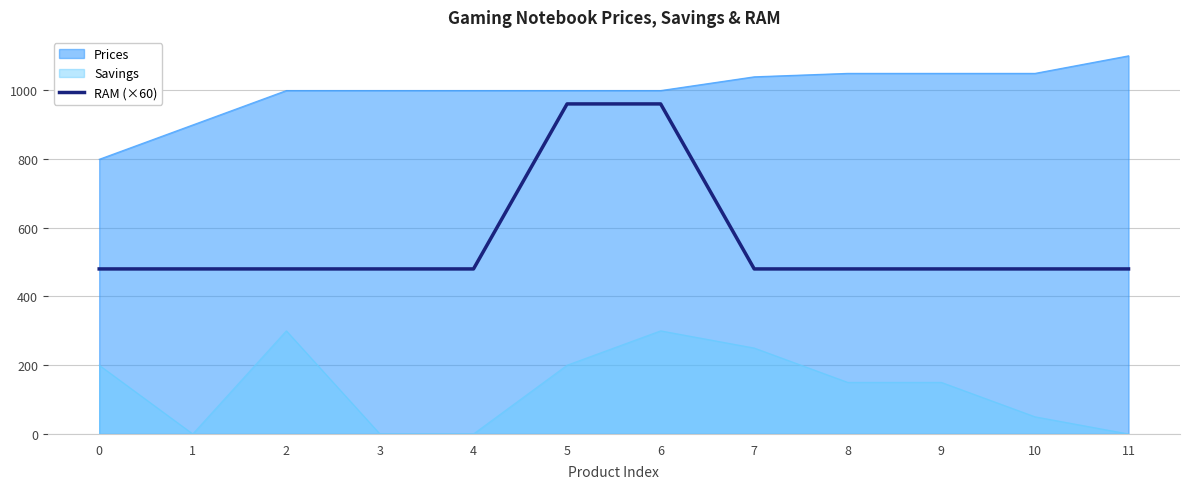

How many lines are shown in the chart?

3